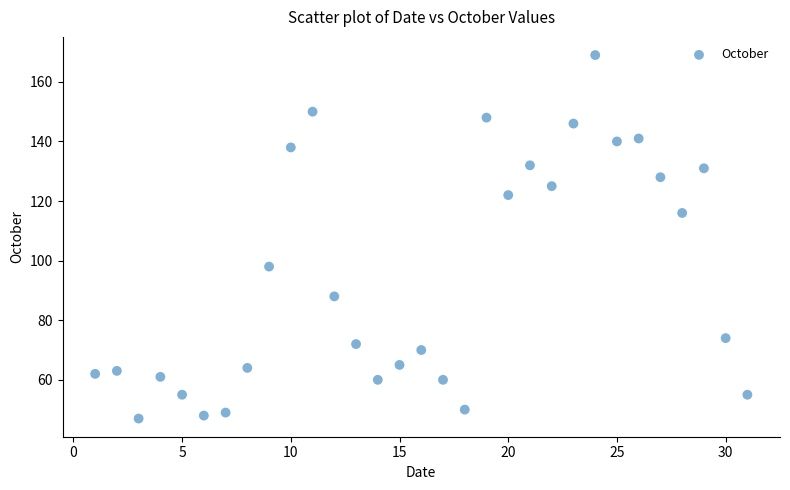

What is the range of Y values (max minus min)?

122